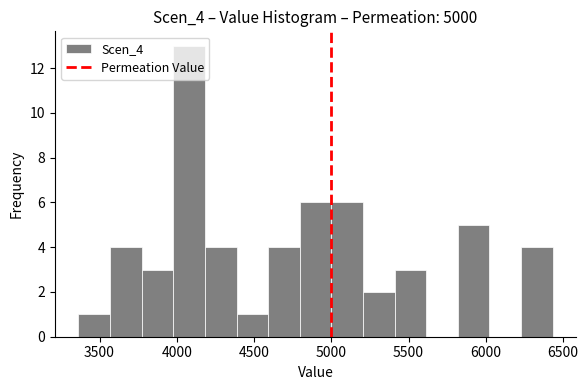

Over which range of the x-axis is the bar tallest?

4000 to 4200